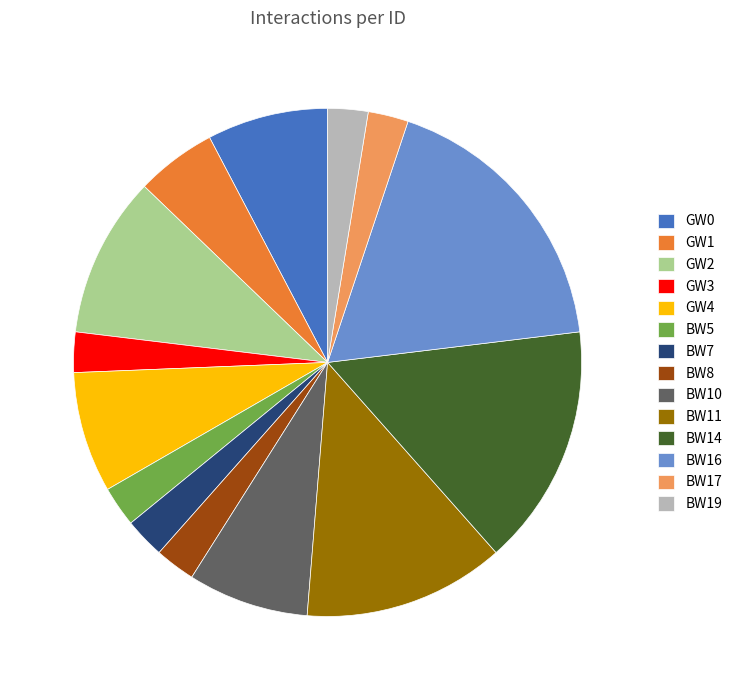

Which has a higher value, BW11 or BW8?

BW11